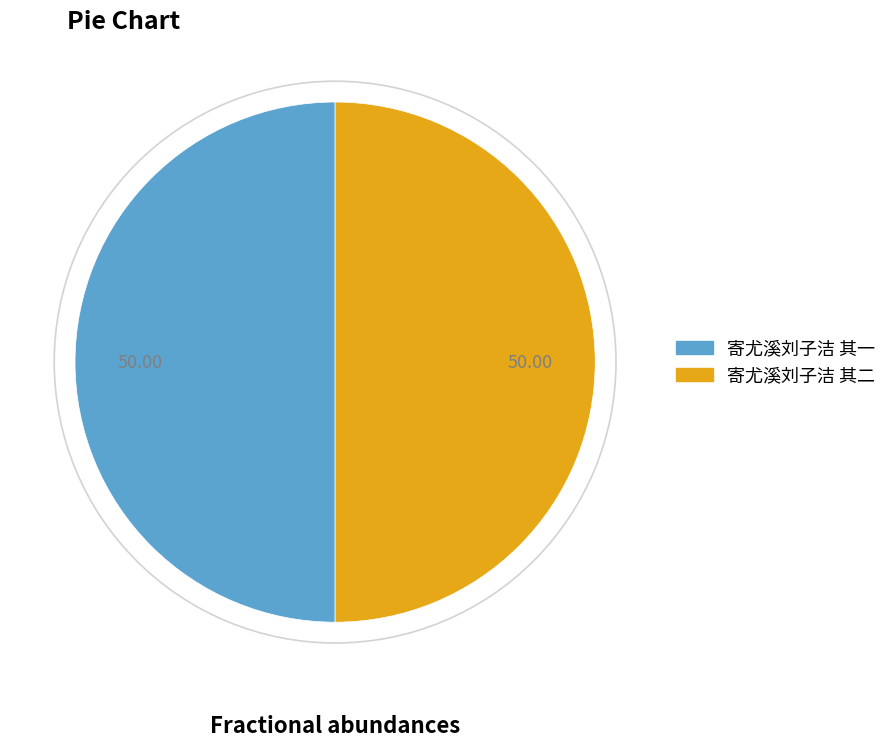

Approximately how many times larger is the value at 寄尤溪刘子洁 其一 compared to 寄尤溪刘子洁 其二?

1.0